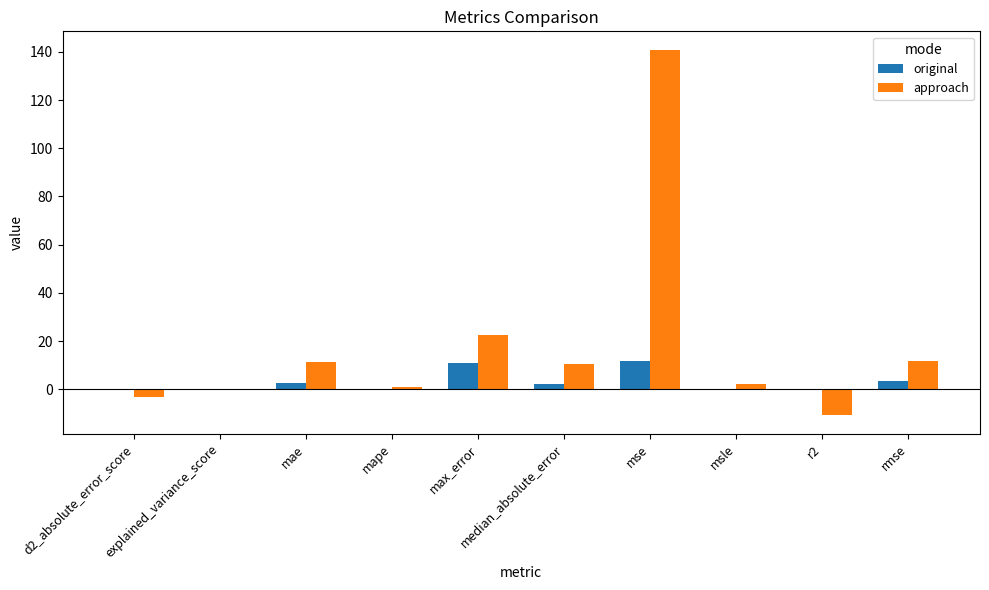

Which category has the highest value in the approach series?

mse